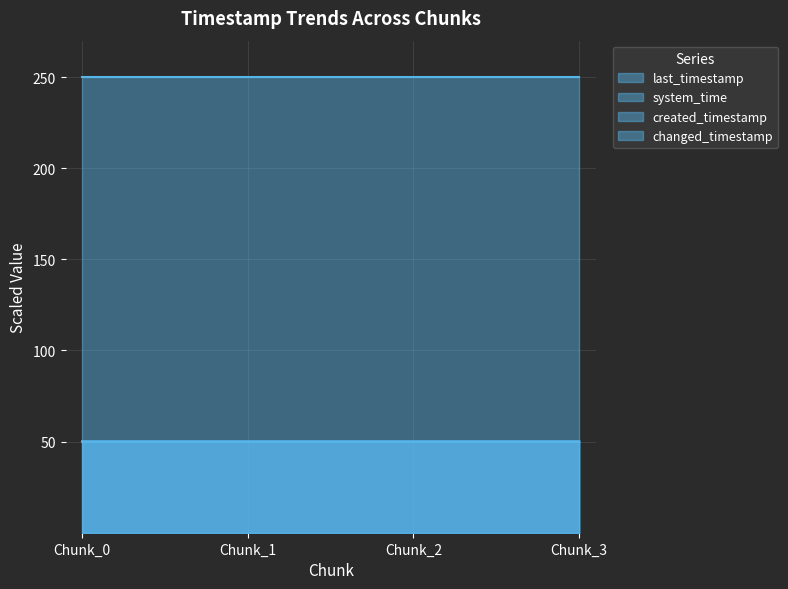

True or false: last_timestamp and system_time intersect in this chart.

False